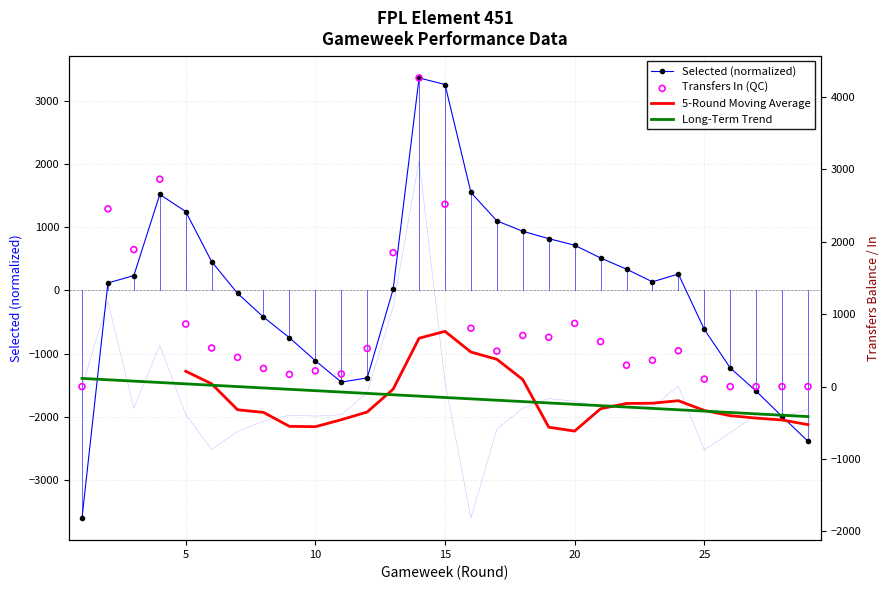

At which category is the sum across all series the highest?

14